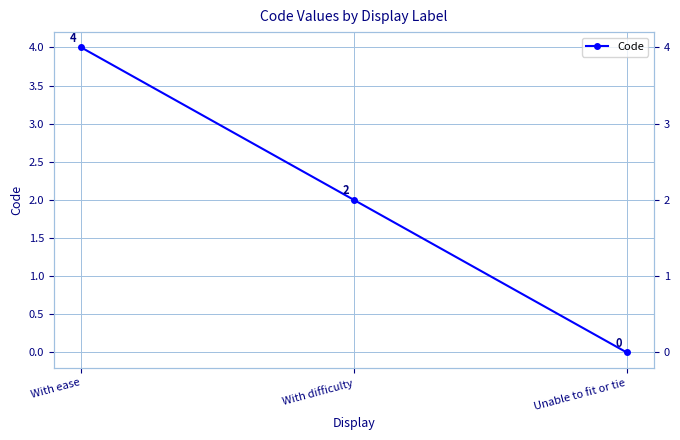

What is the change in value from With difficulty to Unable to fit or tie?

-2